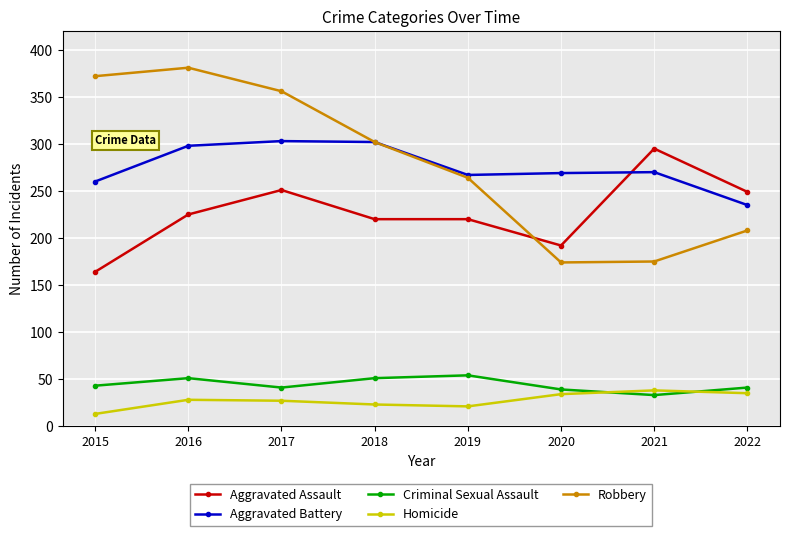

Is the value of Homicide at 2018 greater than the value of Robbery at 2016?

No